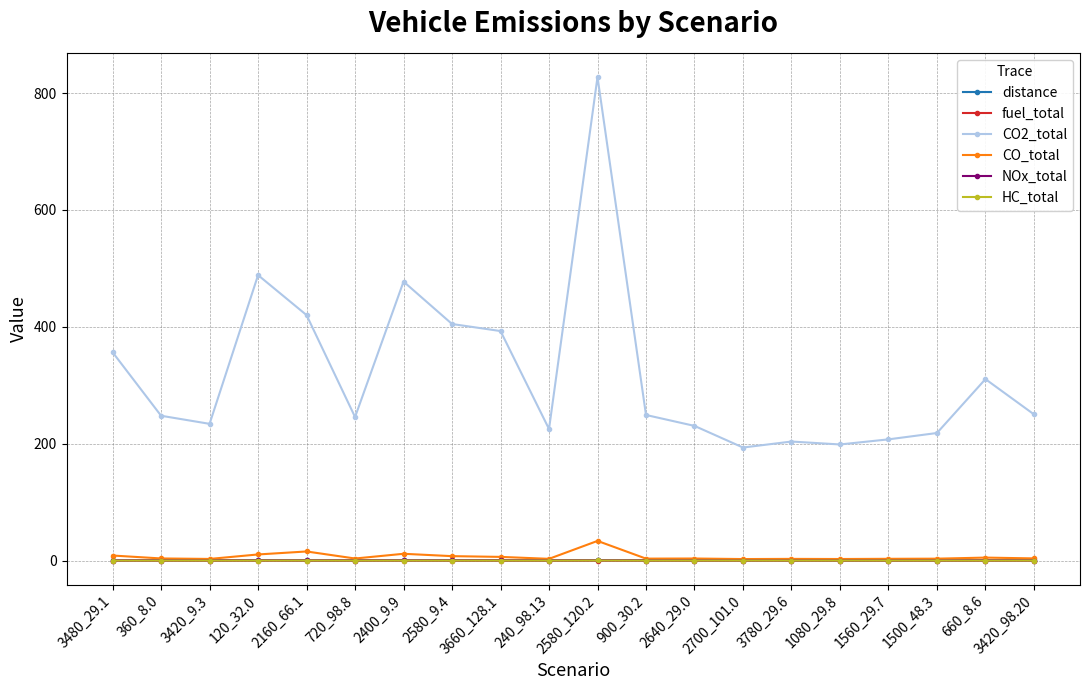

What is the difference between the distance values at 2160_66.1 and 240_98.13?

0.2